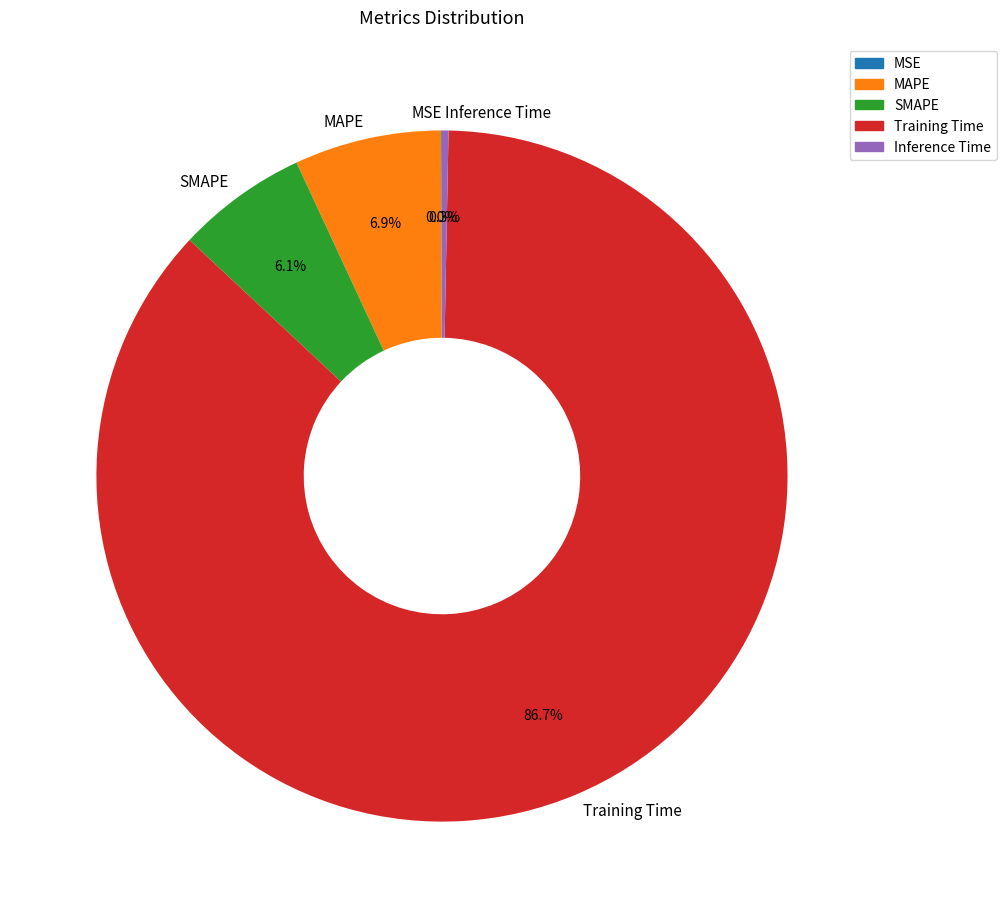

What percentage do SMAPE and Inference Time together represent?

6.4%